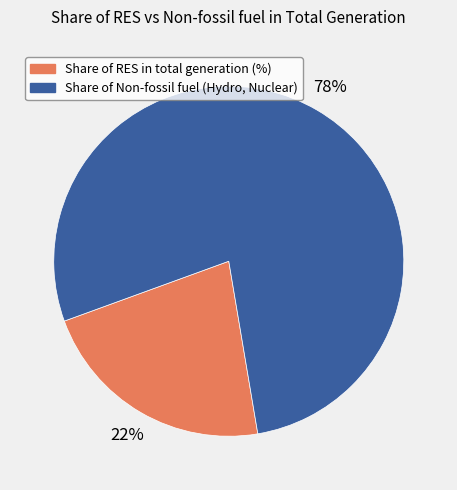

True or false: Share of Non-fossil fuel (Hydro, Nuclear) accounts for 78% of the total.

True